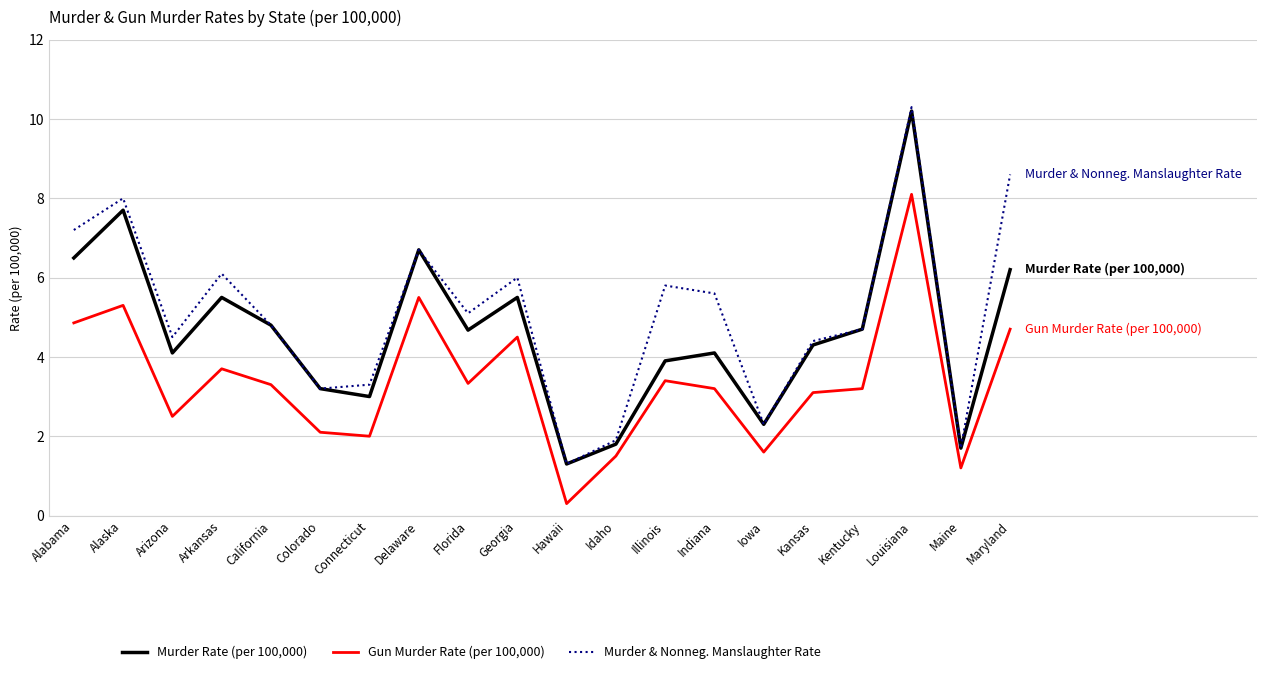

What is the lowest value of the Gun Murder Rate (per 100,000) series?

0.3